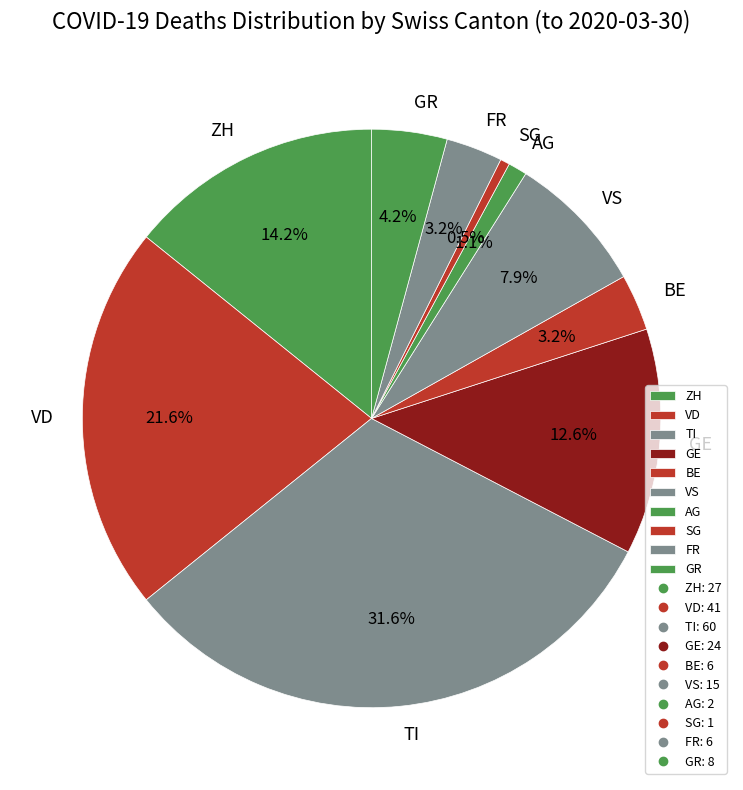

What is the largest slice in the pie chart?

TI